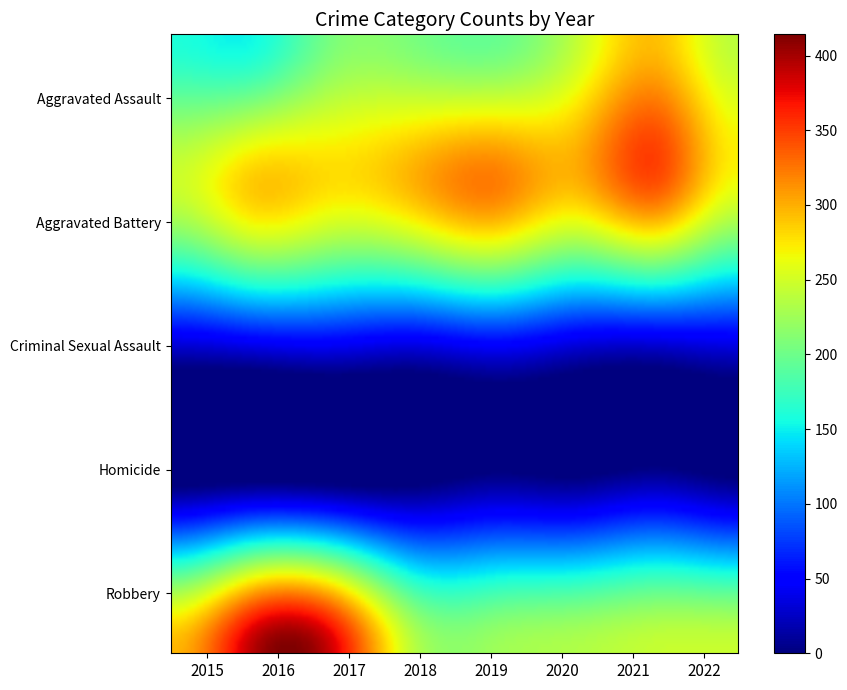

Where is Aggravated Battery nearest to the value 291?

2016